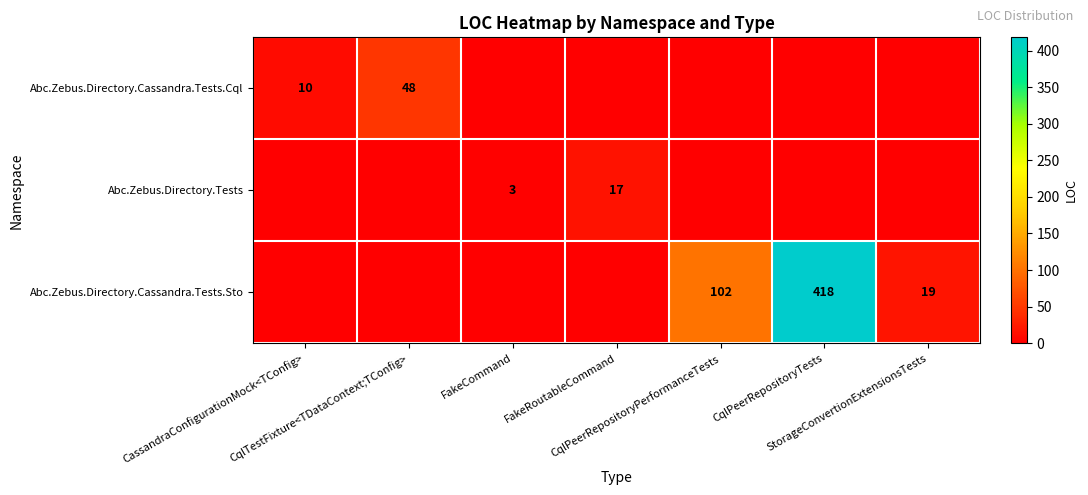

List the labels in order of Abc.Zebus.Directory.Tests value, largest first.

FakeRoutableCommand, FakeCommand, CassandraConfigurationMock<TConfig>, CqlTestFixture<TDataContext;TConfig>, CqlPeerRepositoryPerformanceTests, CqlPeerRepositoryTests, StorageConvertionExtensionsTests